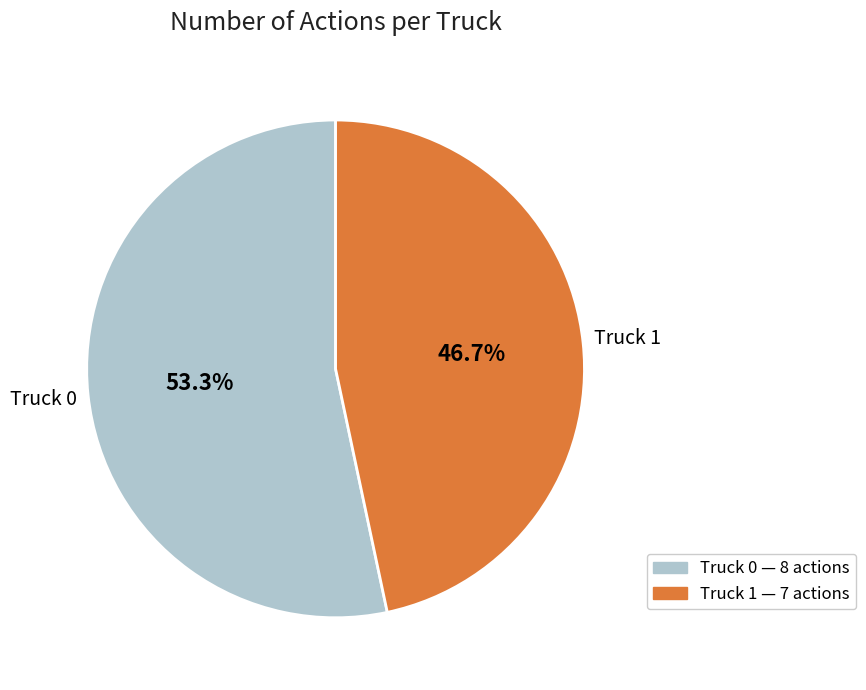

Combined, do Truck 0 and Truck 1 account for over 50%?

Yes